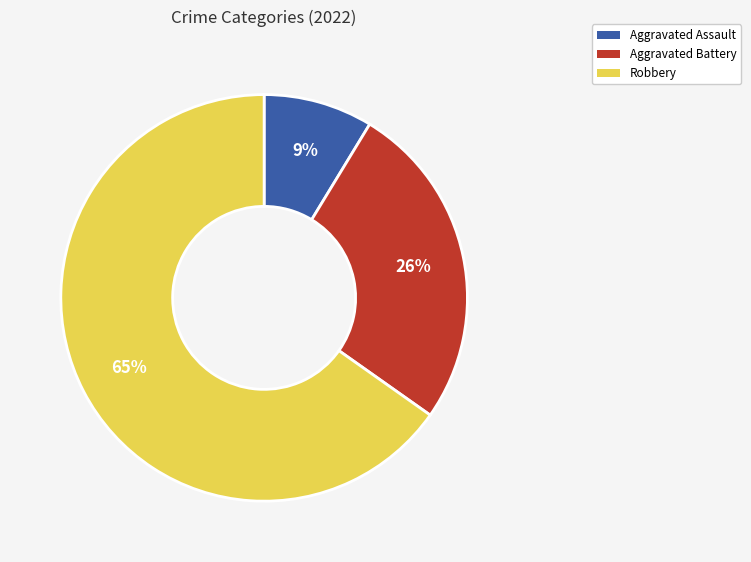

Combined, do Aggravated Assault and Aggravated Battery account for over 50%?

No